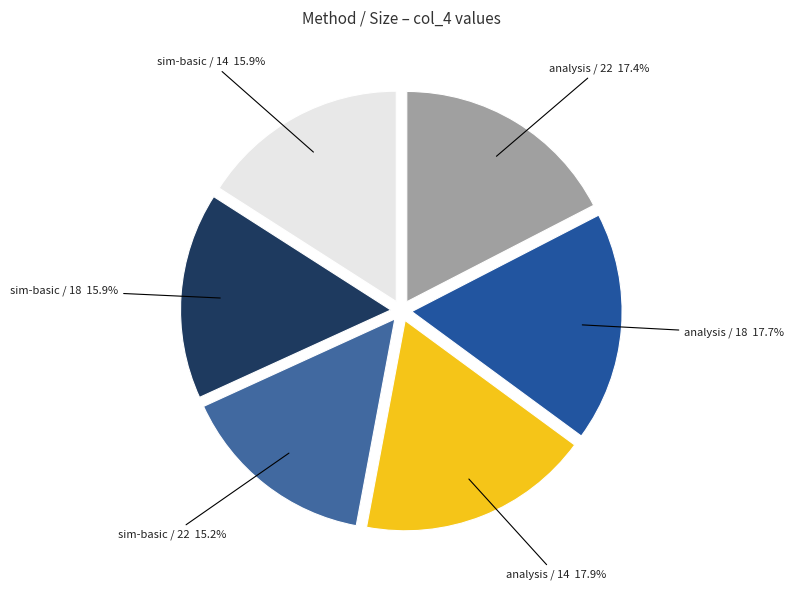

How much of the chart is everything except analysis / 22?

82.6%